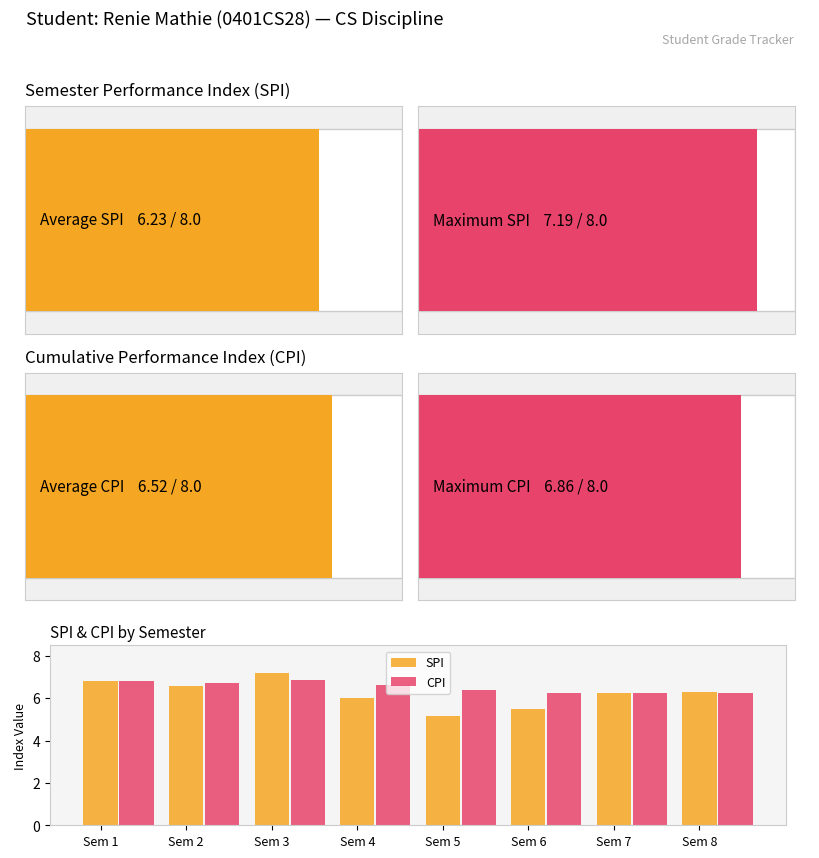

What is the approximate value of SPI at Sem 1?

6.8